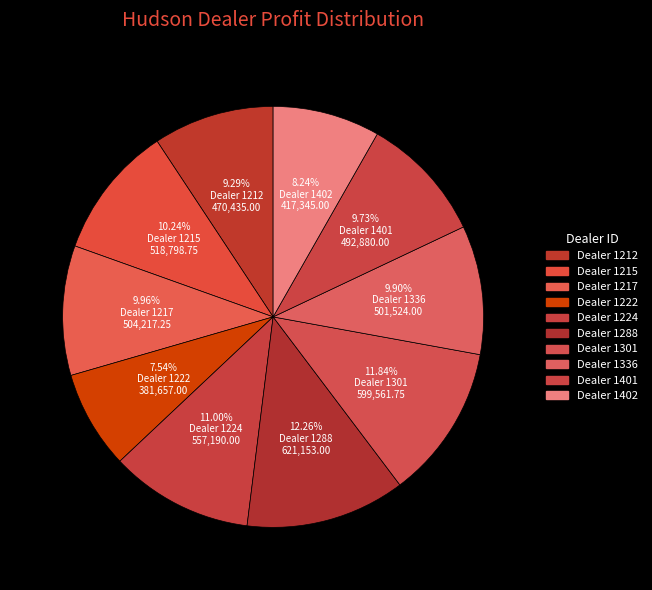

Which category has the biggest portion of the pie?

1288